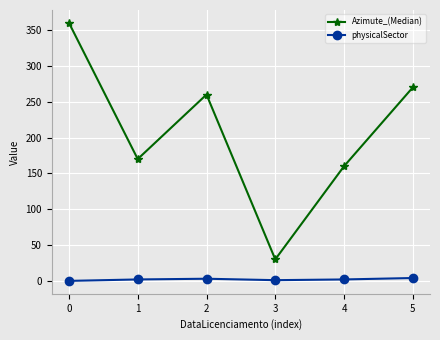

What is the minimum value for Azimute_(Median)?

30